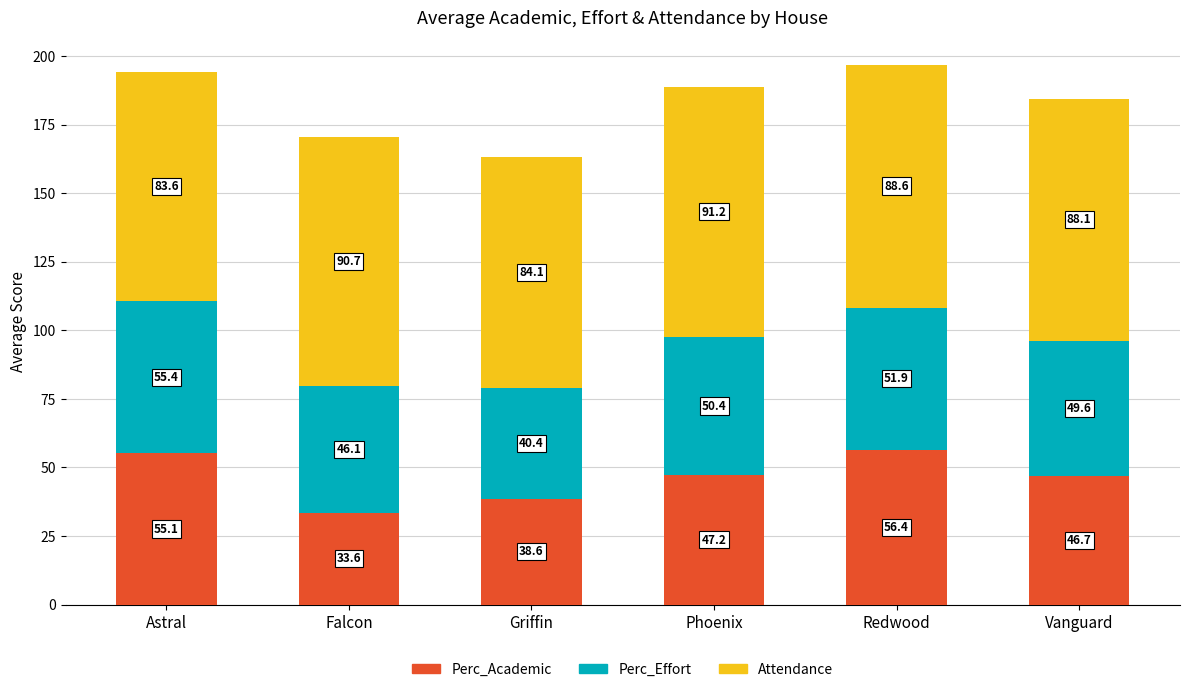

Are the bars horizontal?

No